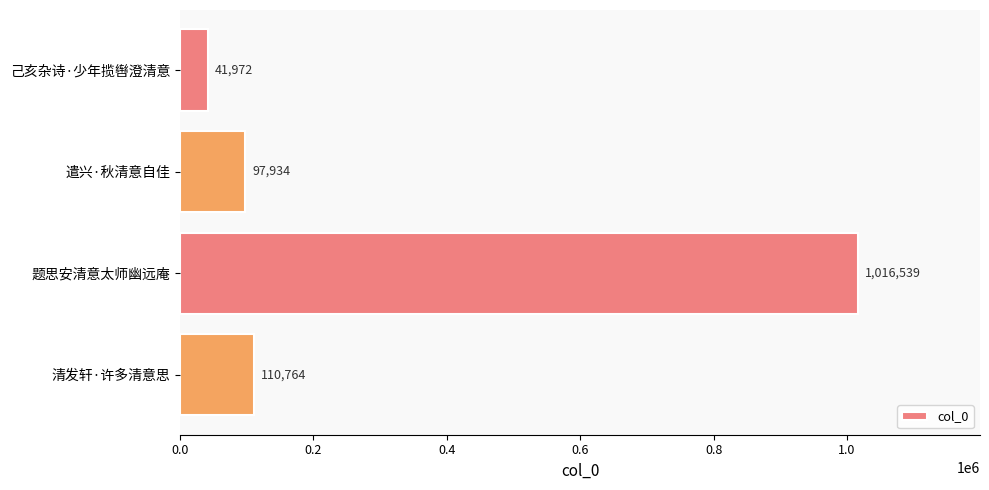

Which label corresponds to the largest value in the chart?

题思安清意太师幽远庵